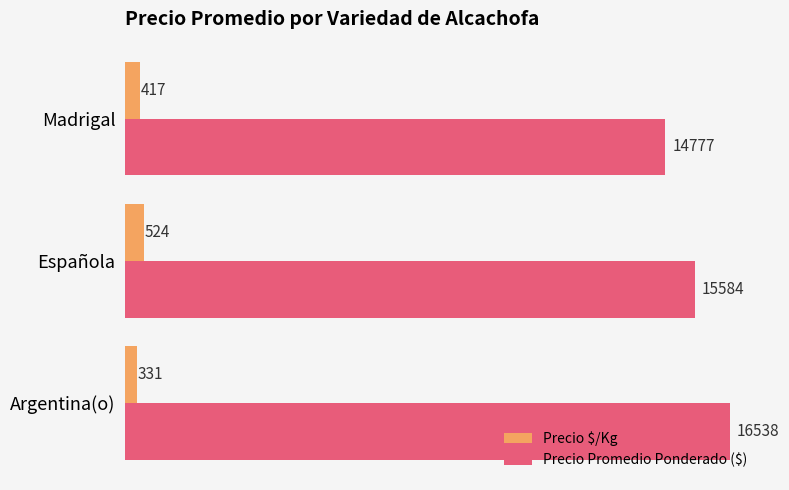

What is the spread (max minus min) of values at Madrigal?

14360